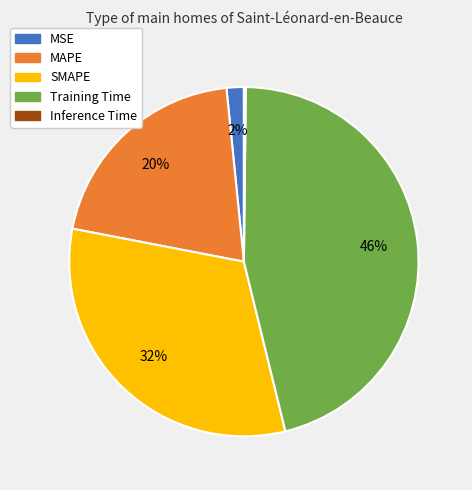

Which has a higher value, MAPE or Training Time?

Training Time